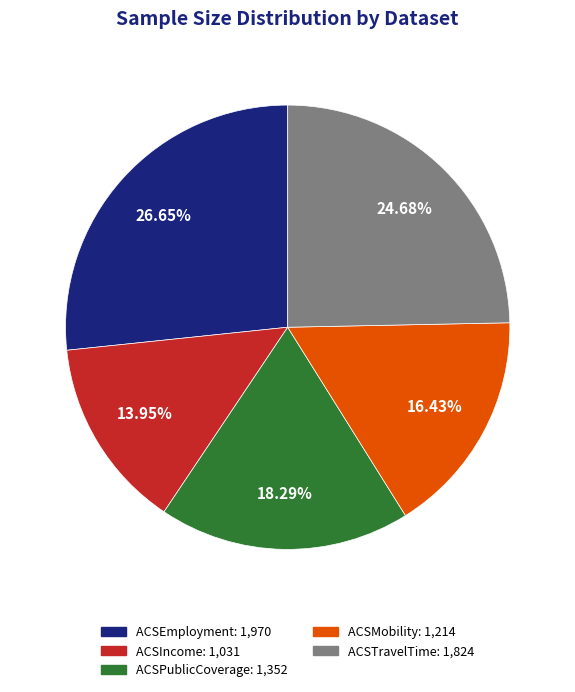

Between ACSTravelTime and ACSPublicCoverage, which is larger?

ACSTravelTime